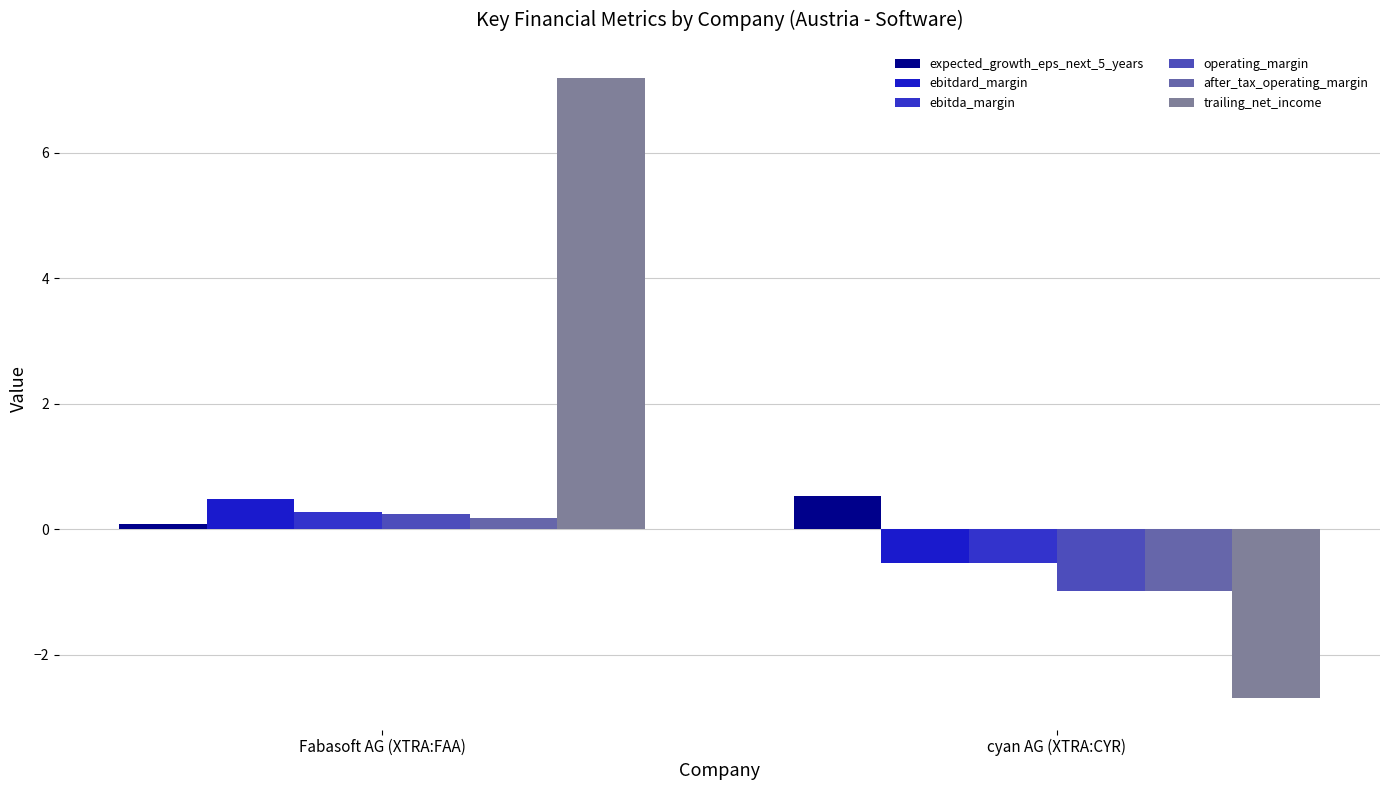

Is the value of expected_growth_eps_next_5_years at Fabasoft AG (XTRA:FAA) greater than the value of ebitda_margin at Fabasoft AG (XTRA:FAA)?

No